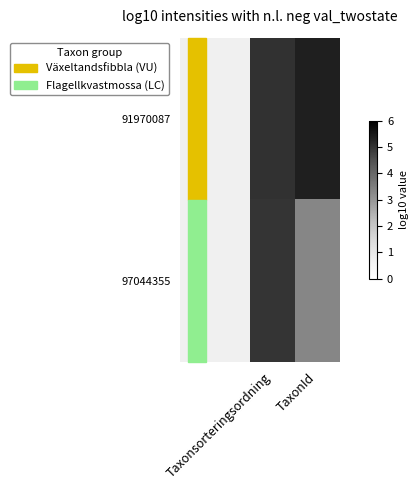

What is the total value across all series at Taxonsorteringsordning?

10.0